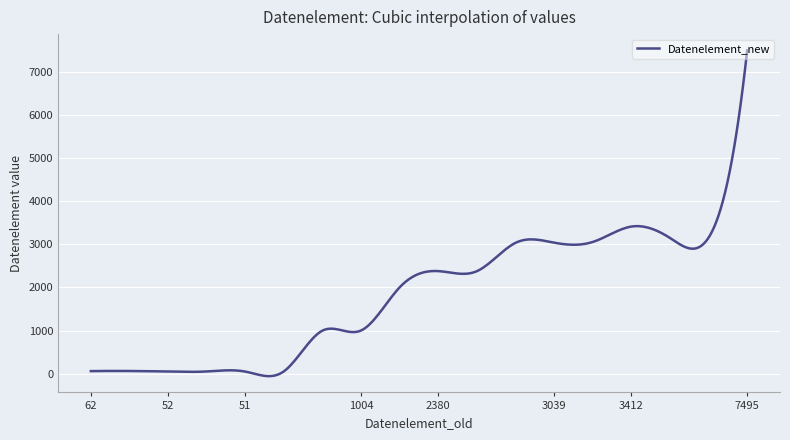

What is the difference between the maximum and minimum values?

7549.1